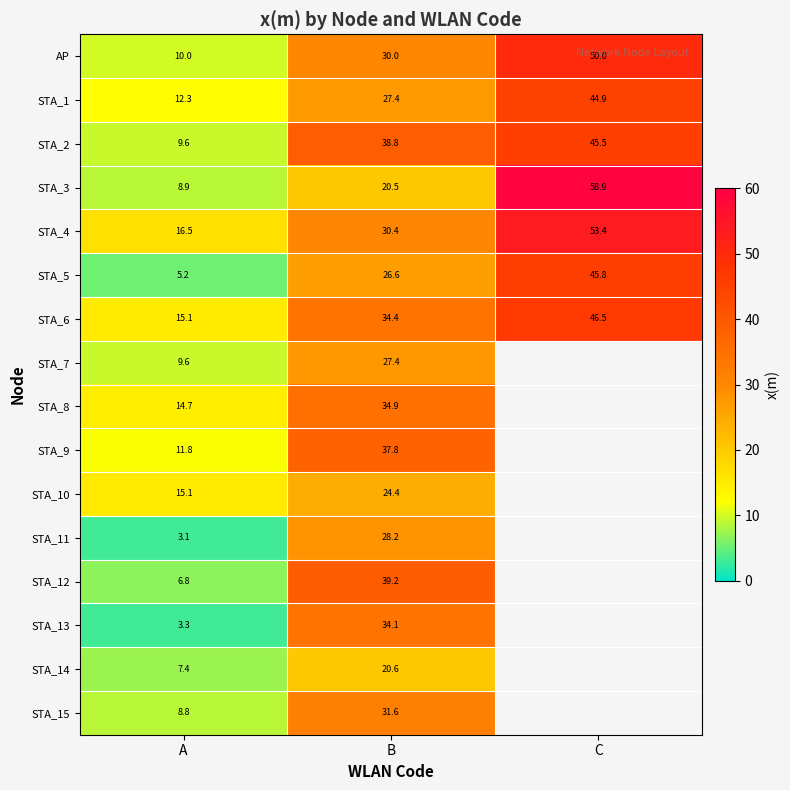

What is the minimum value for STA_3?

8.9